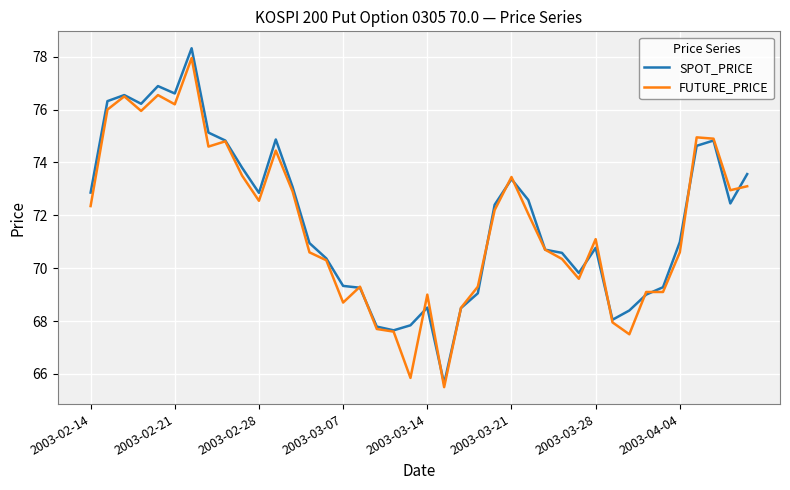

What is the sum of all SPOT_PRICE values?

2874.6